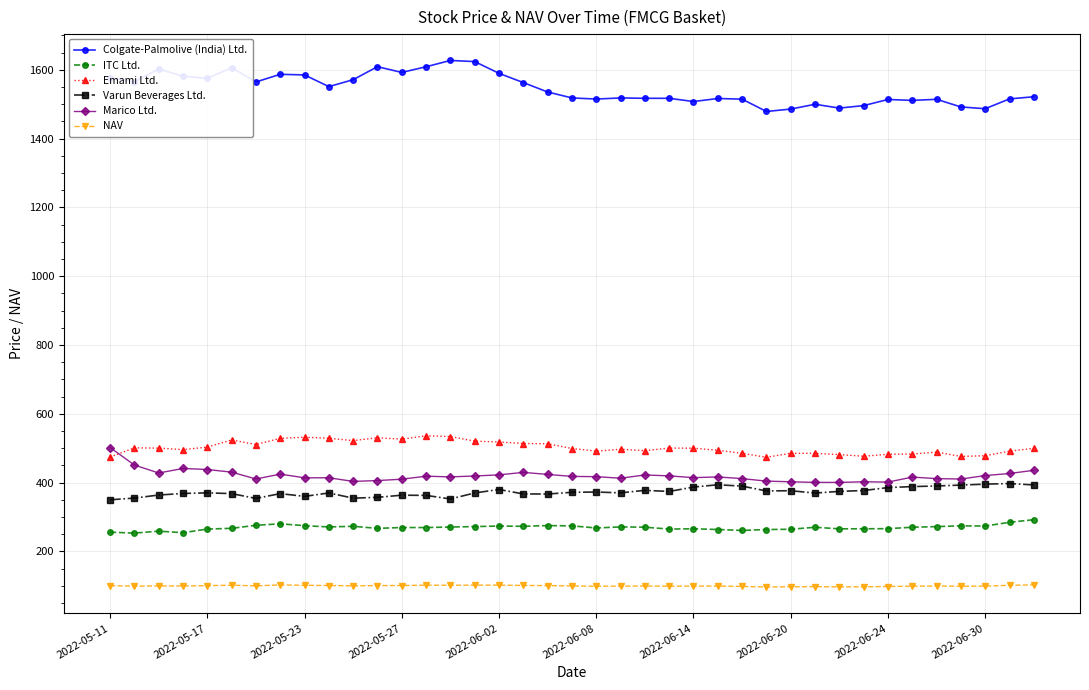

What is the maximum value shown in the chart?

1627.2